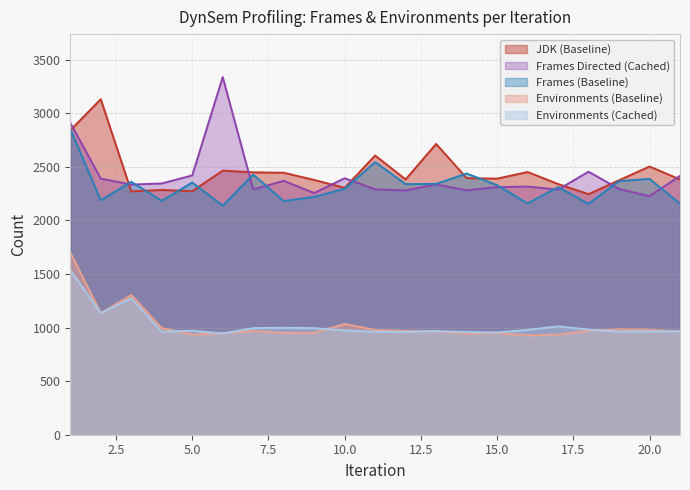

Where does the Environments (Cached) series first go above 970?

1